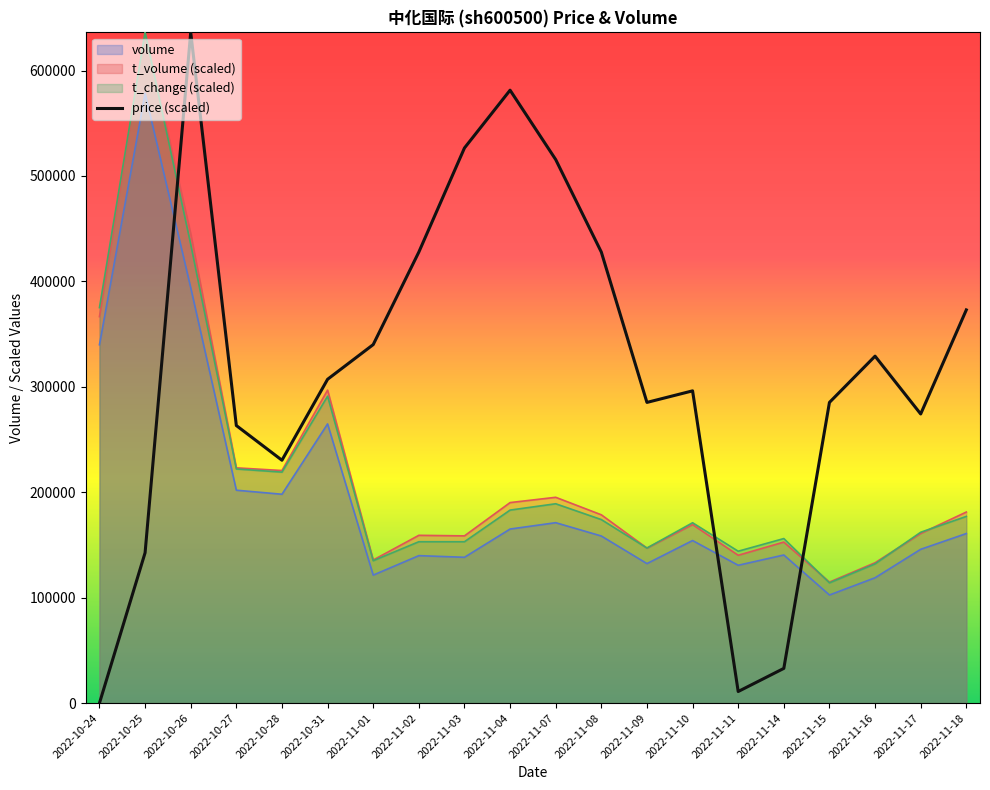

What is the sum of all values?

6285253.8